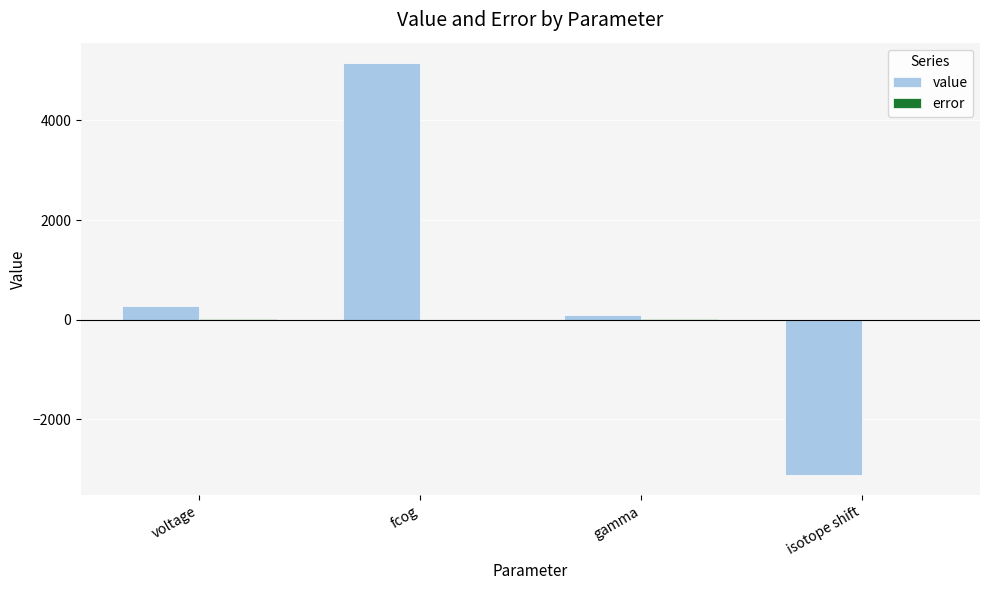

Which series has the largest total across all categories?

value